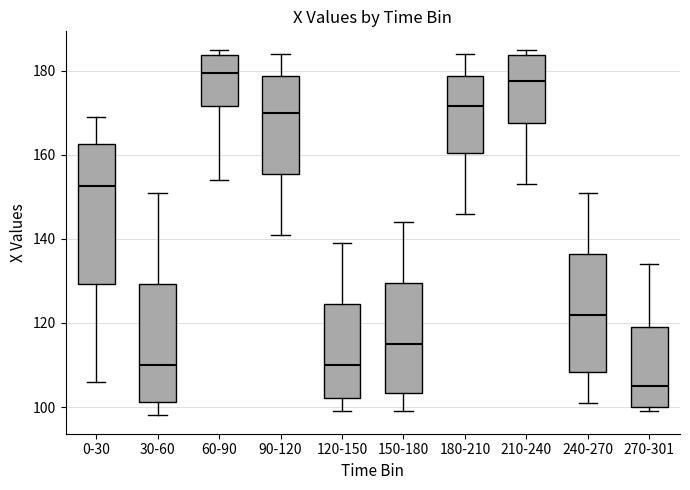

Reading left to right, read every box against the y-axis: the position of its median line, the range the box covers, and the ends of its whiskers. The values are not printed on the chart, so give them approximately, as read against the axis.

0-30: median 152, box 130 to 162, whiskers 106 to 170
30-60: median 110, box 102 to 130, whiskers 98 to 152
60-90: median 180, box 172 to 184, whiskers 154 to 186
90-120: median 170, box 156 to 178, whiskers 142 to 184
120-150: median 110, box 102 to 124, whiskers 100 to 140
150-180: median 116, box 104 to 130, whiskers 100 to 144
180-210: median 172, box 160 to 178, whiskers 146 to 184
210-240: median 178, box 168 to 184, whiskers 154 to 186
240-270: median 122, box 108 to 136, whiskers 102 to 152
270-301: median 106, box 100 to 120, whiskers 100 (just below the box's lower edge) to 134